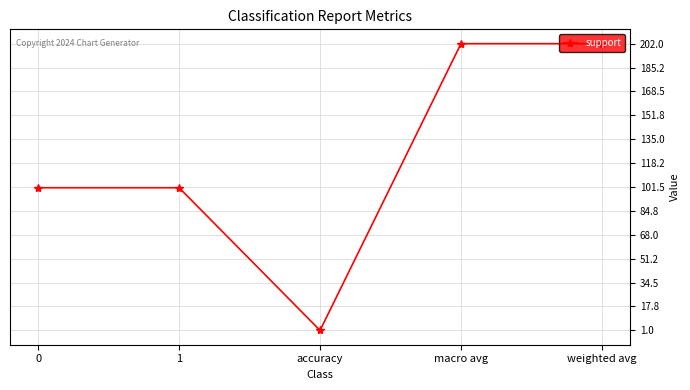

Reading right to left, what are all the values shown in this chart?

202	202	1	101	101